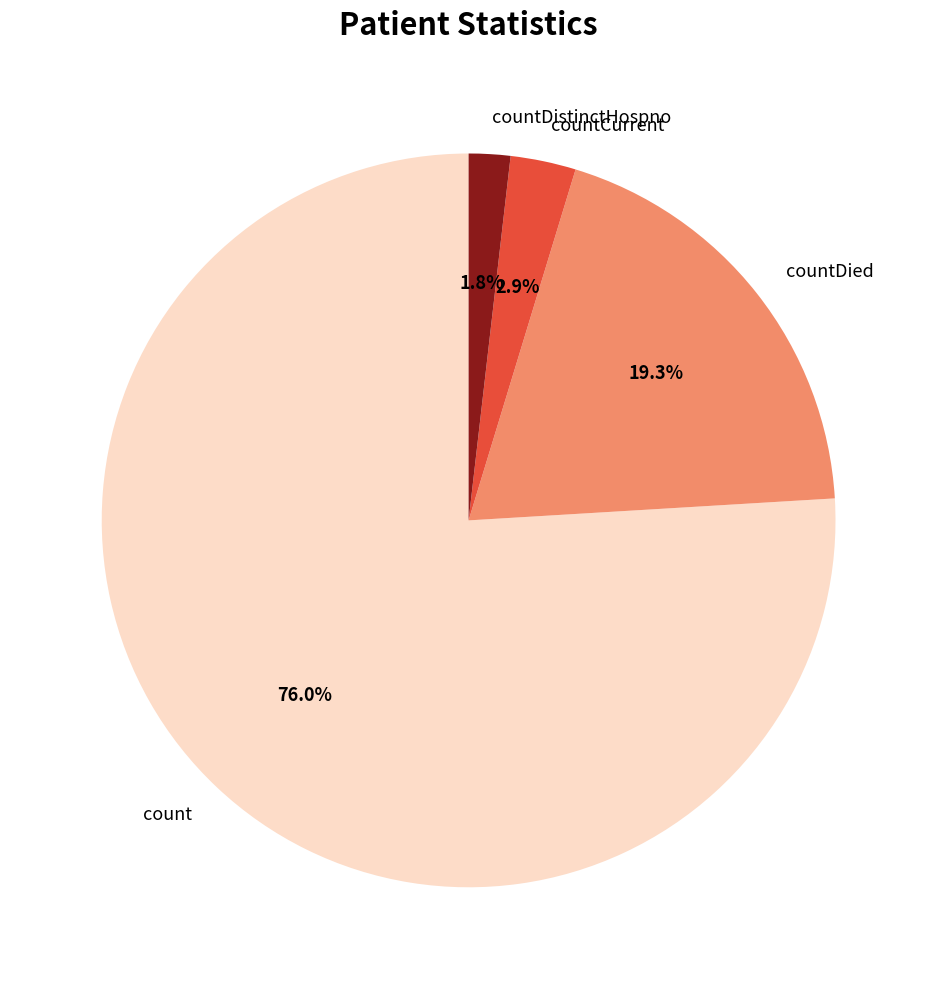

Between countCurrent and count, which is larger?

count